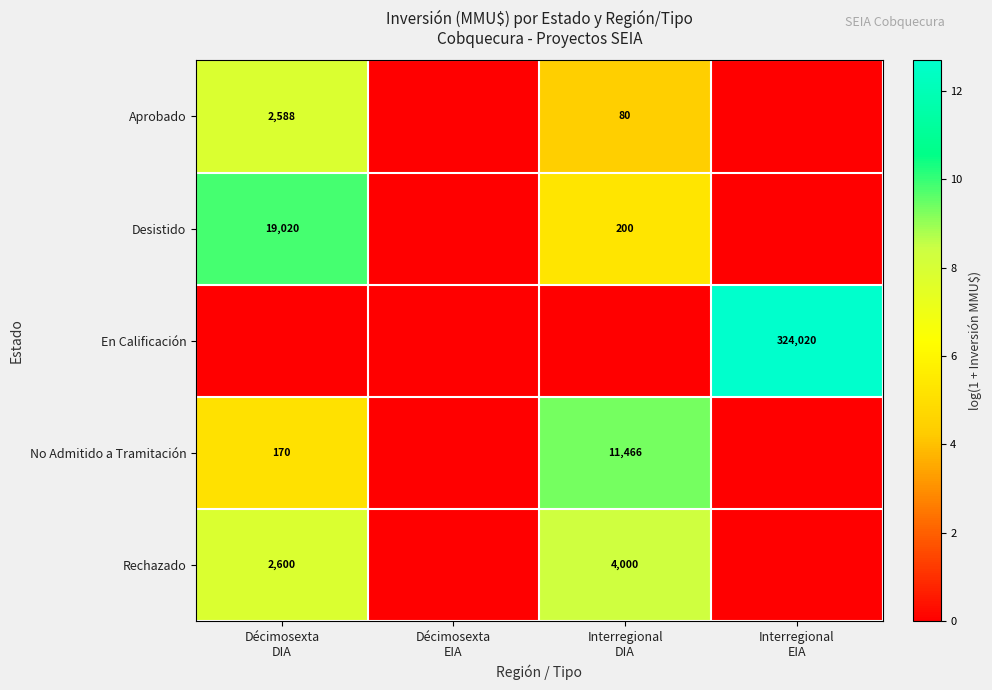

At how many categories does at least one series exceed 2?

3